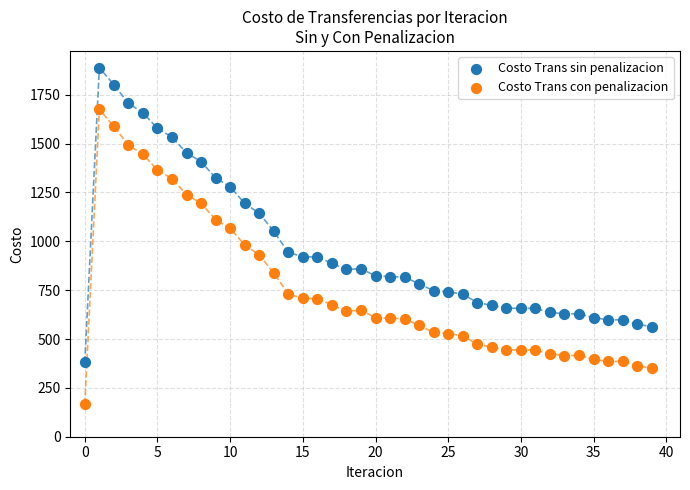

Which series reaches the maximum Y coordinate?

Costo Trans sin penalizacion